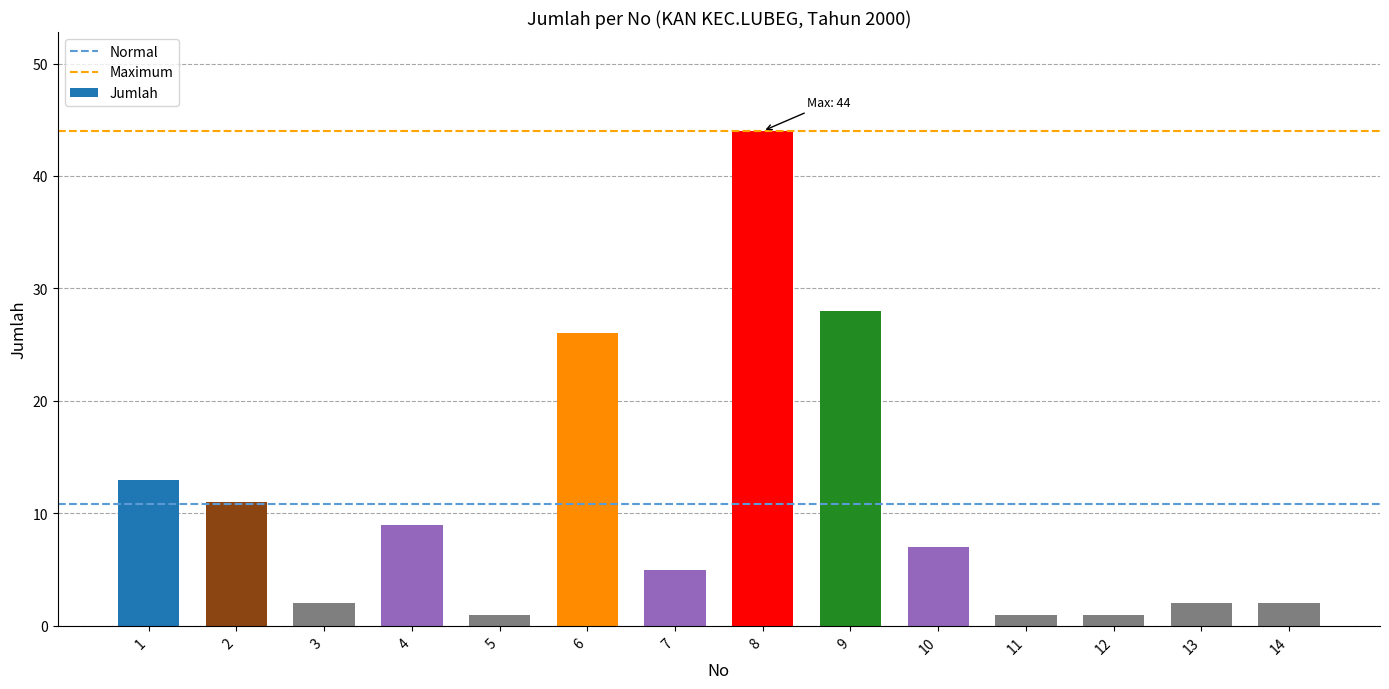

Reading left to right, extract all data points from this chart.

1=13	2=11	3=2	4=9	5=1	6=26	7=5	8=44	9=28	10=7	11=1	12=1	13=2	14=2